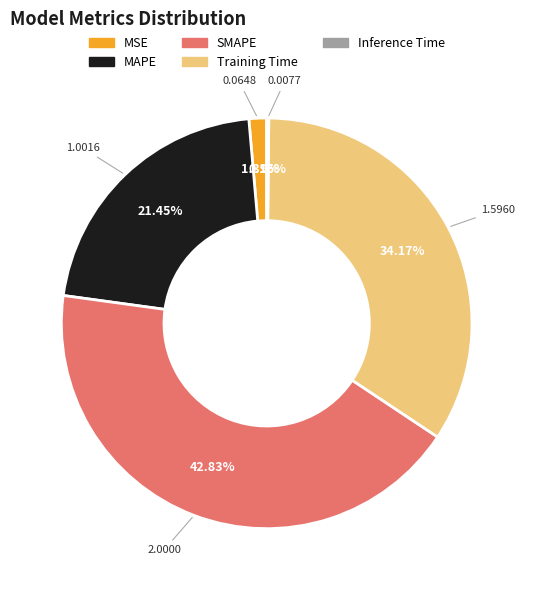

Is it true that SMAPE is 54% of the pie?

False